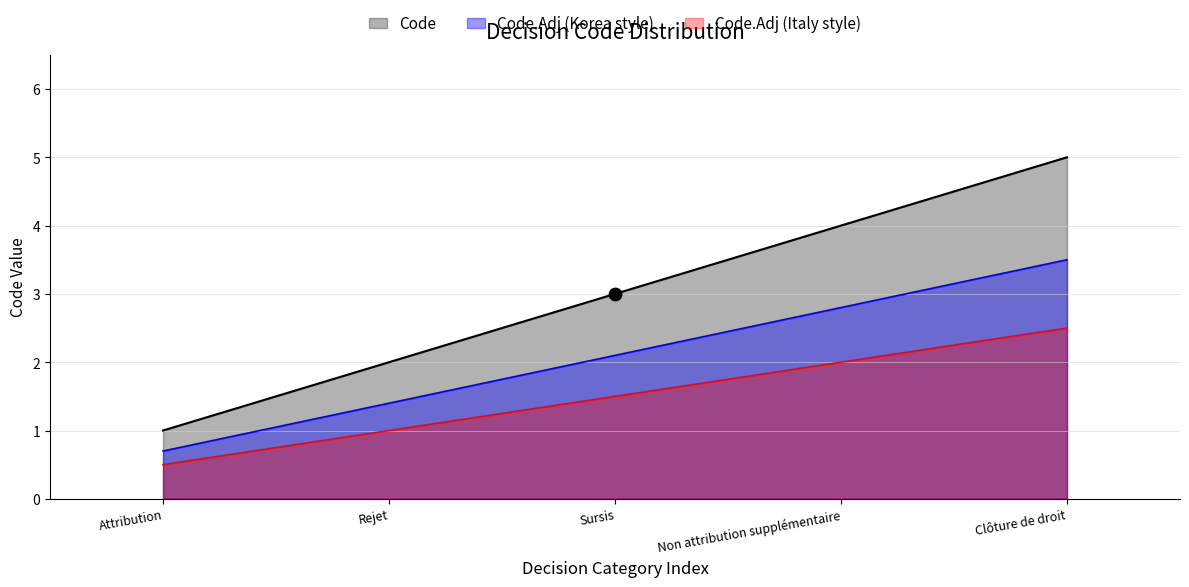

Approximately how many times larger is the value at Clôture de droit compared to Attribution?

5.0